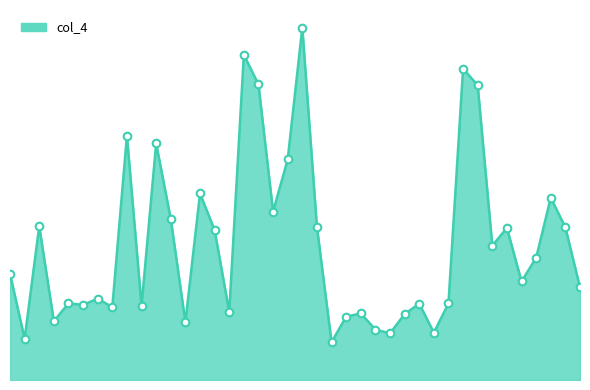

Is this an area chart (filled region under the line)?

Yes